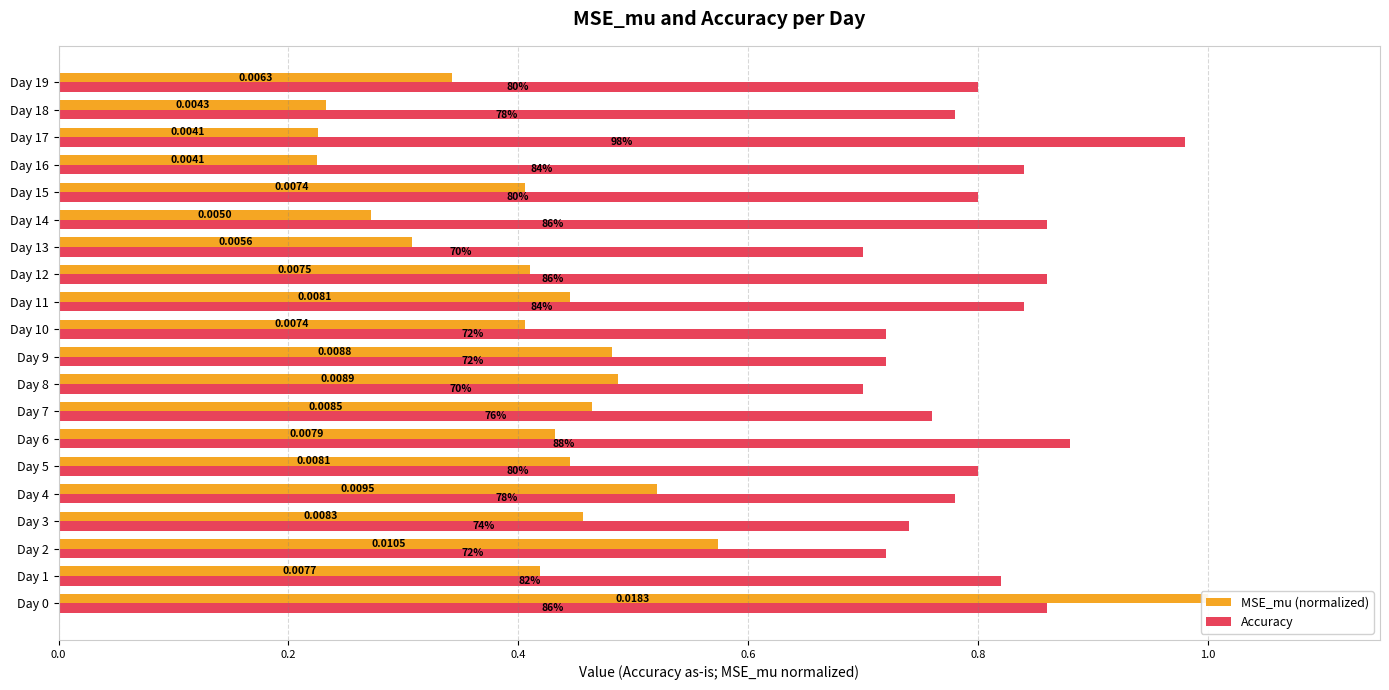

Does the chart contain stacked bars?

No